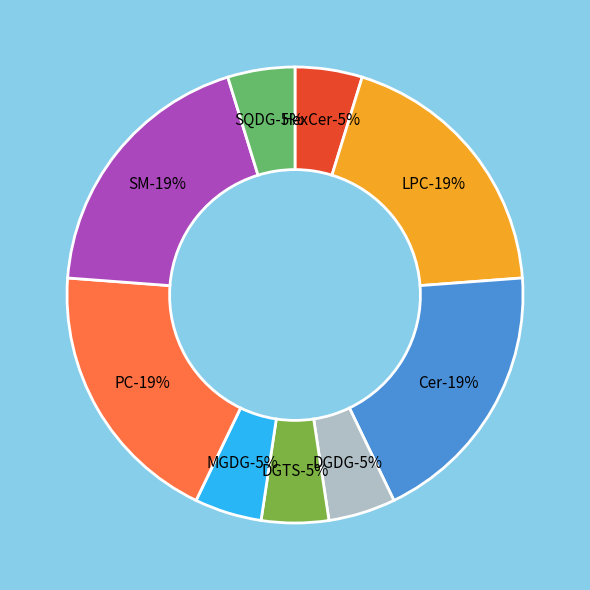

Is it true that DGDG is 5% of the pie?

True